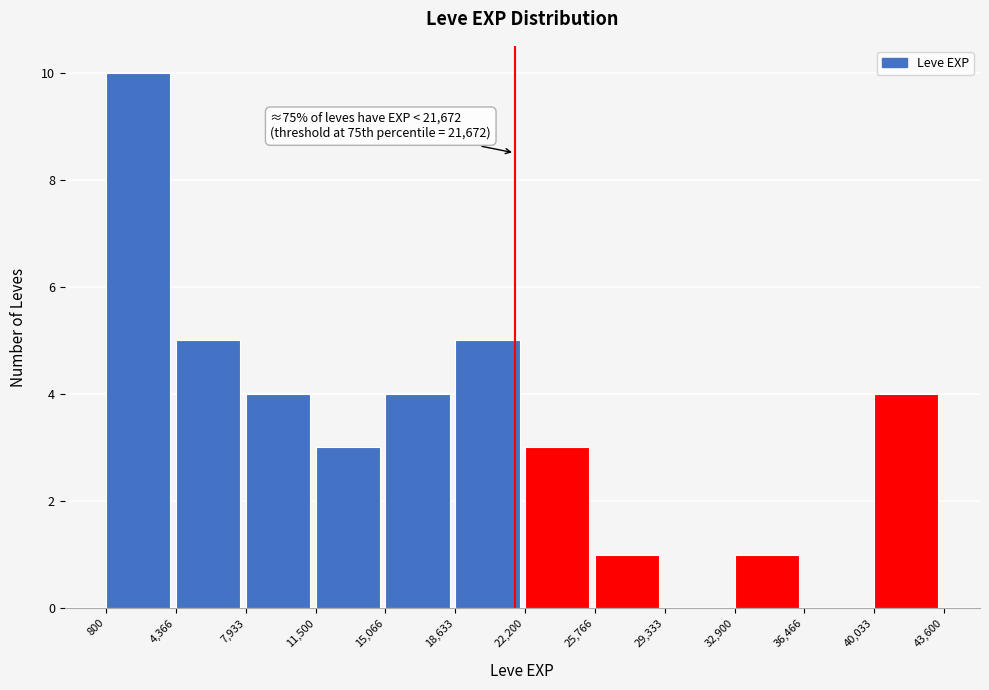

Which range on the x-axis has the tallest bar?

800 to 4,366